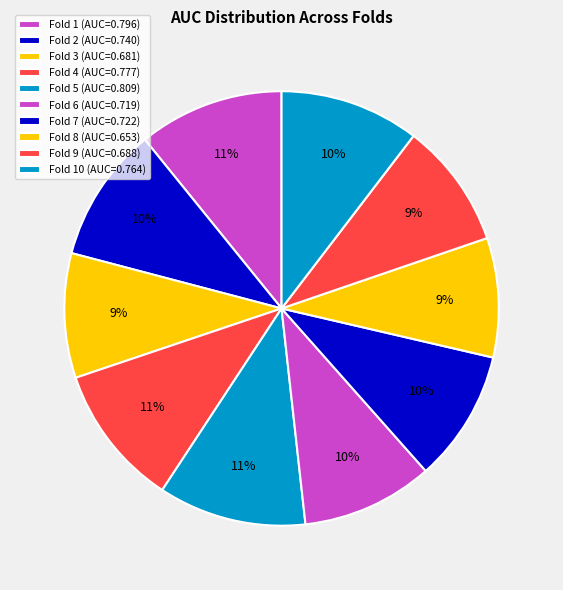

Count the number of slices in the pie.

10